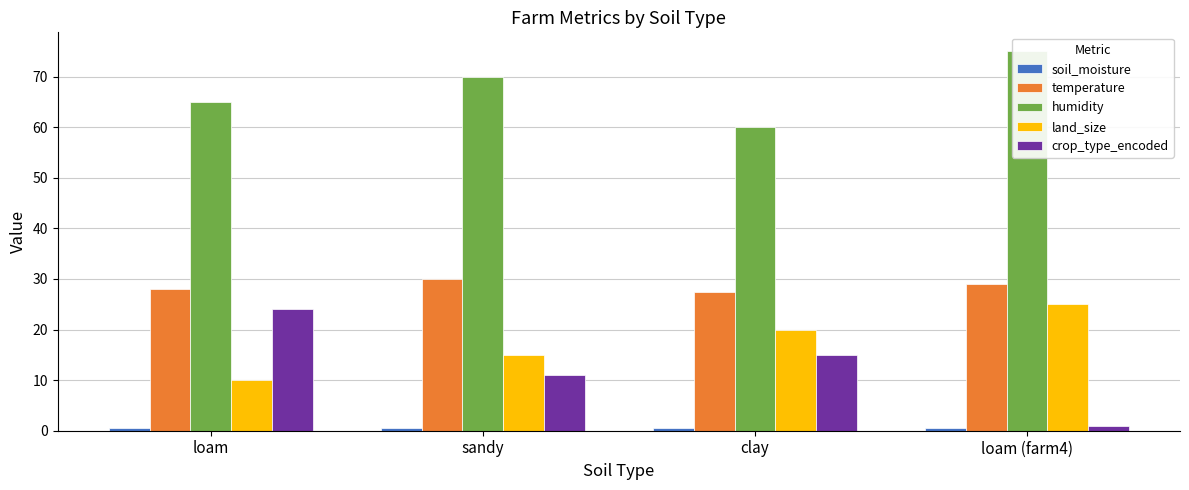

Read the humidity value at loam.

65.0